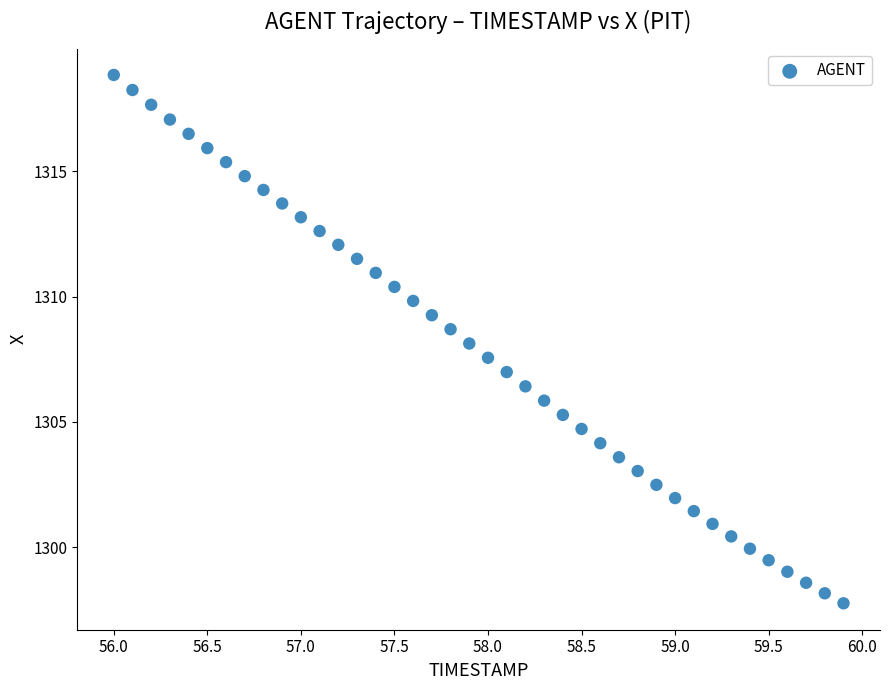

What is the range of X values (max minus min)?

3.9